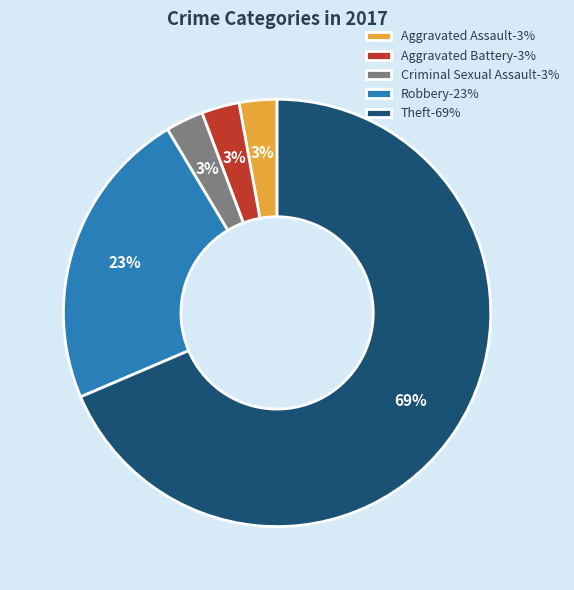

Count the number of slices in the pie.

5